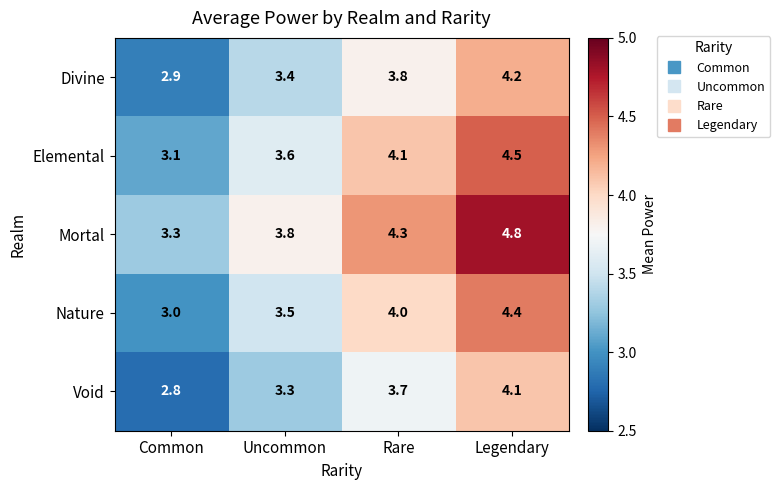

What is the minimum value for Void?

2.8